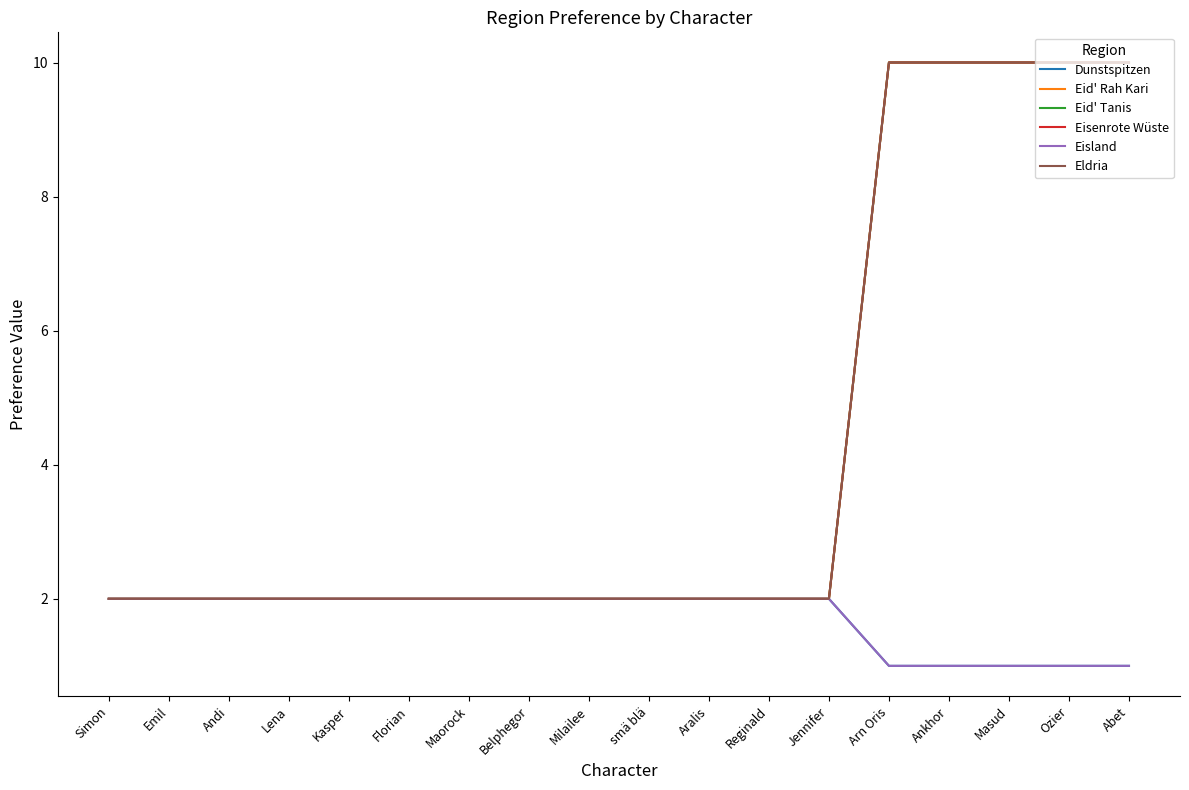

Rank the series at Andi from highest to lowest value.

Dunstspitzen, Eid' Rah Kari, Eid' Tanis, Eisenrote Wüste, Eisland, Eldria